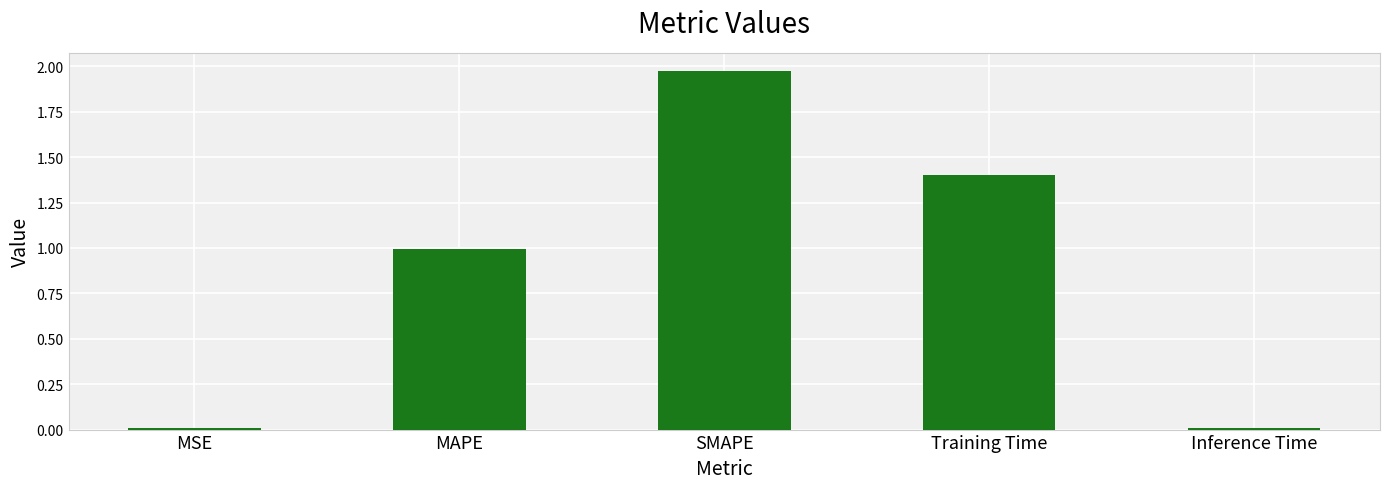

Which category has the highest value across all series?

SMAPE